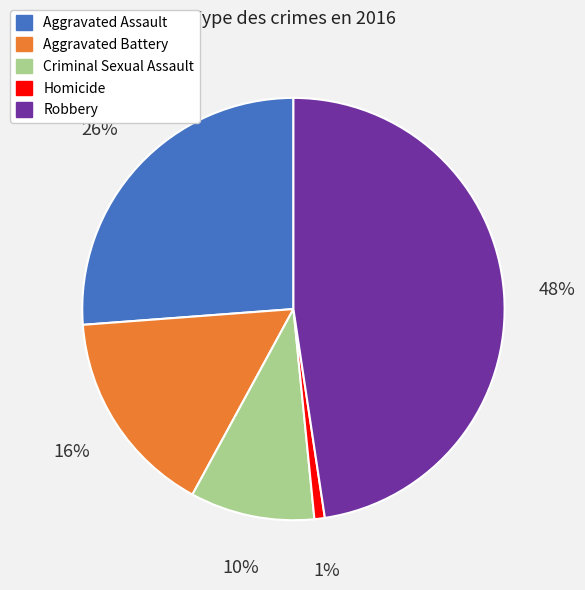

Is there a majority slice in this chart?

No